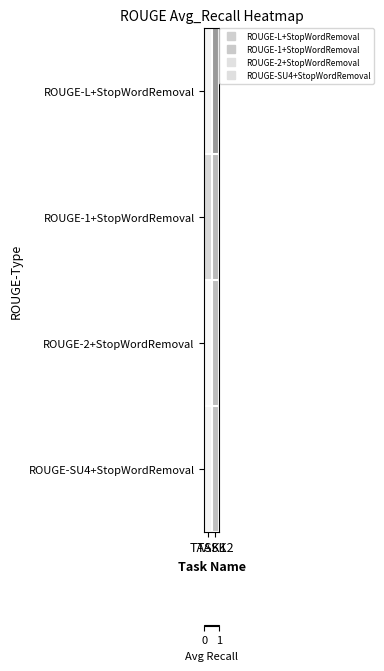

What is the difference between the highest and lowest values at TASK2?

0.1